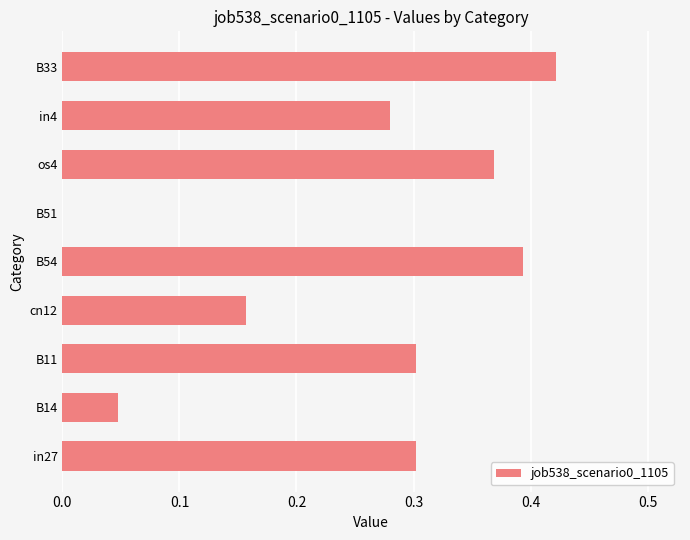

How many values are between 0 and 1?

9